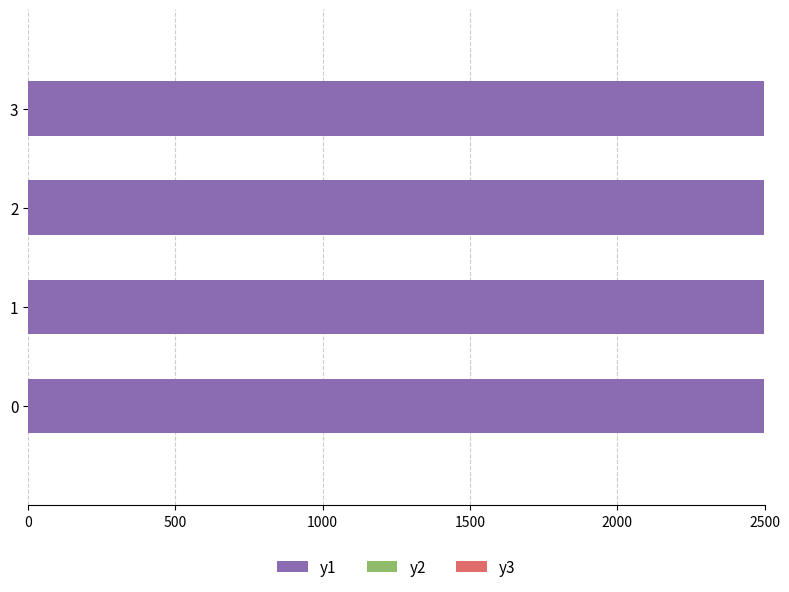

How many values in the y1 series exceed 46460?

2